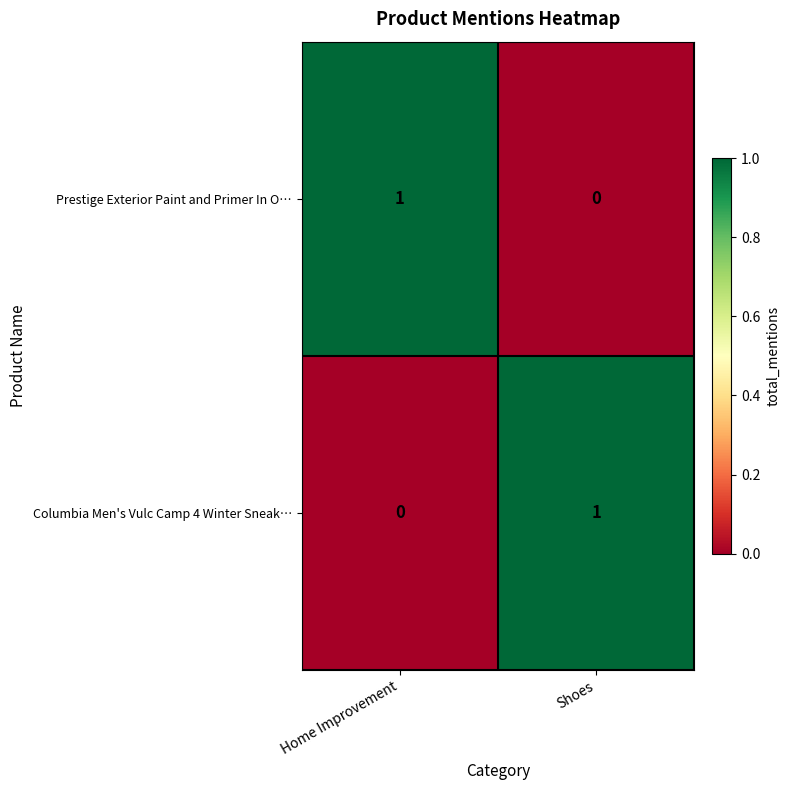

Rank the series at Home Improvement from lowest to highest value.

Columbia Men's Vulc Camp 4 Winter Sneak…, Prestige Exterior Paint and Primer In O…